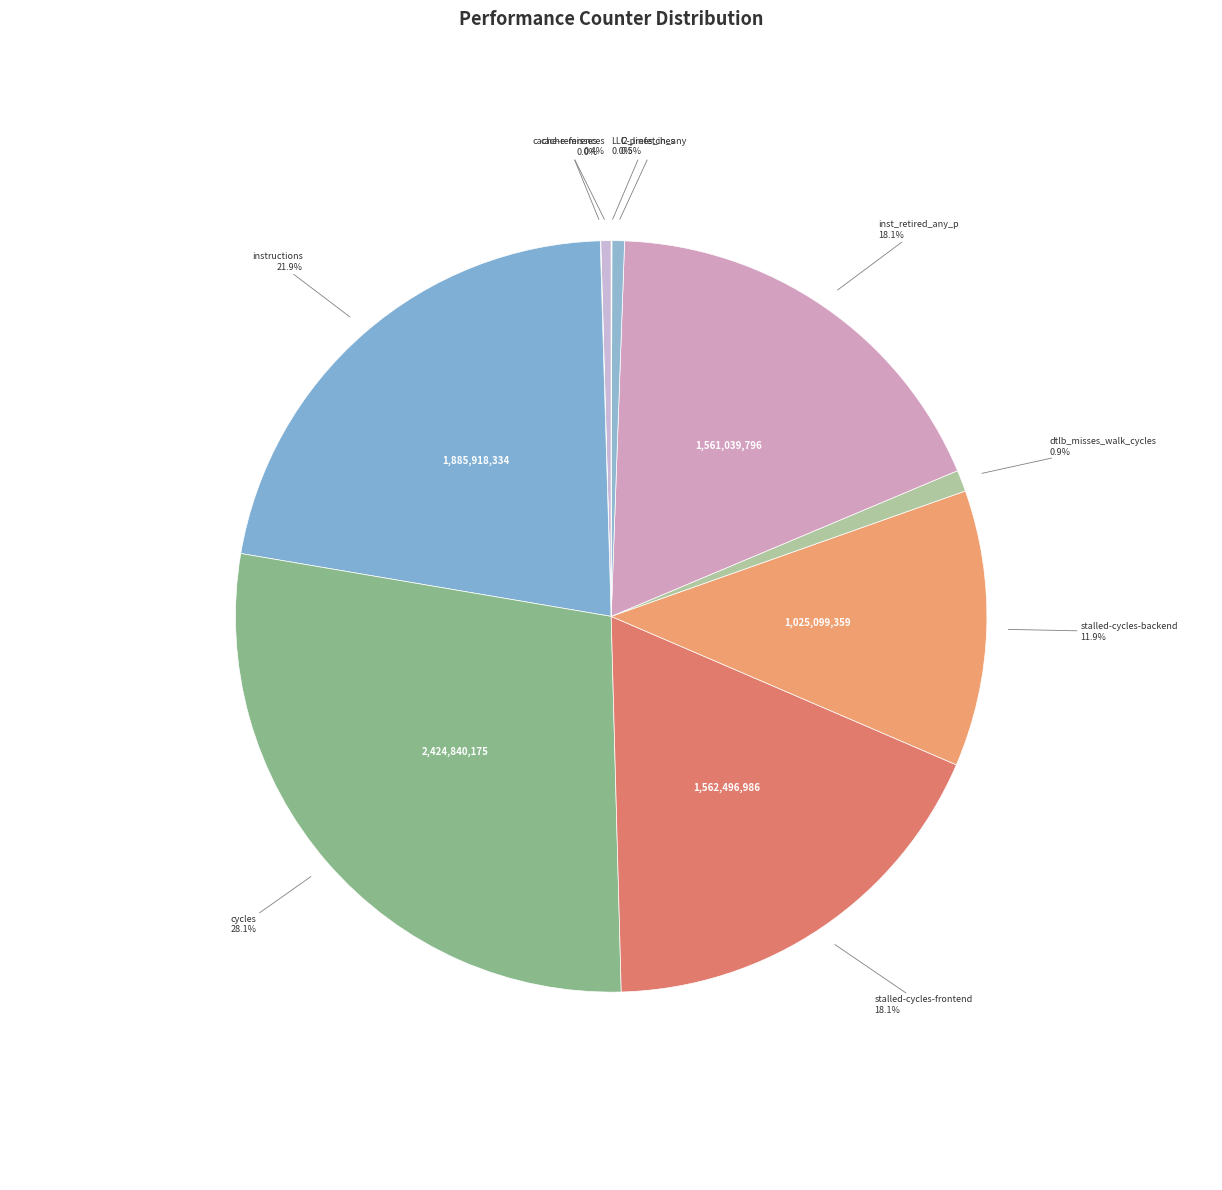

Does any single category account for the majority?

No